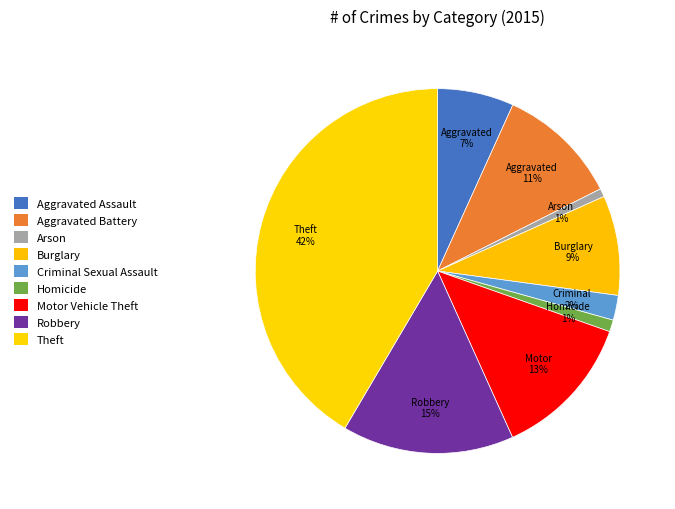

To the nearest percent, what portion does Criminal Sexual Assault represent?

2%